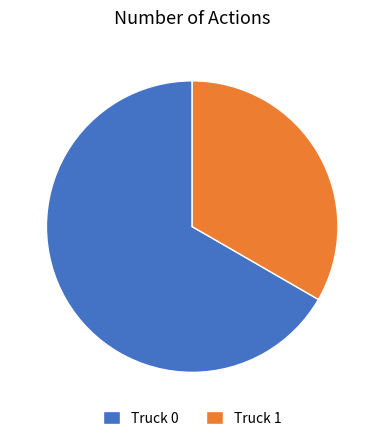

Combined, do Truck 1 and Truck 0 account for over 50%?

Yes